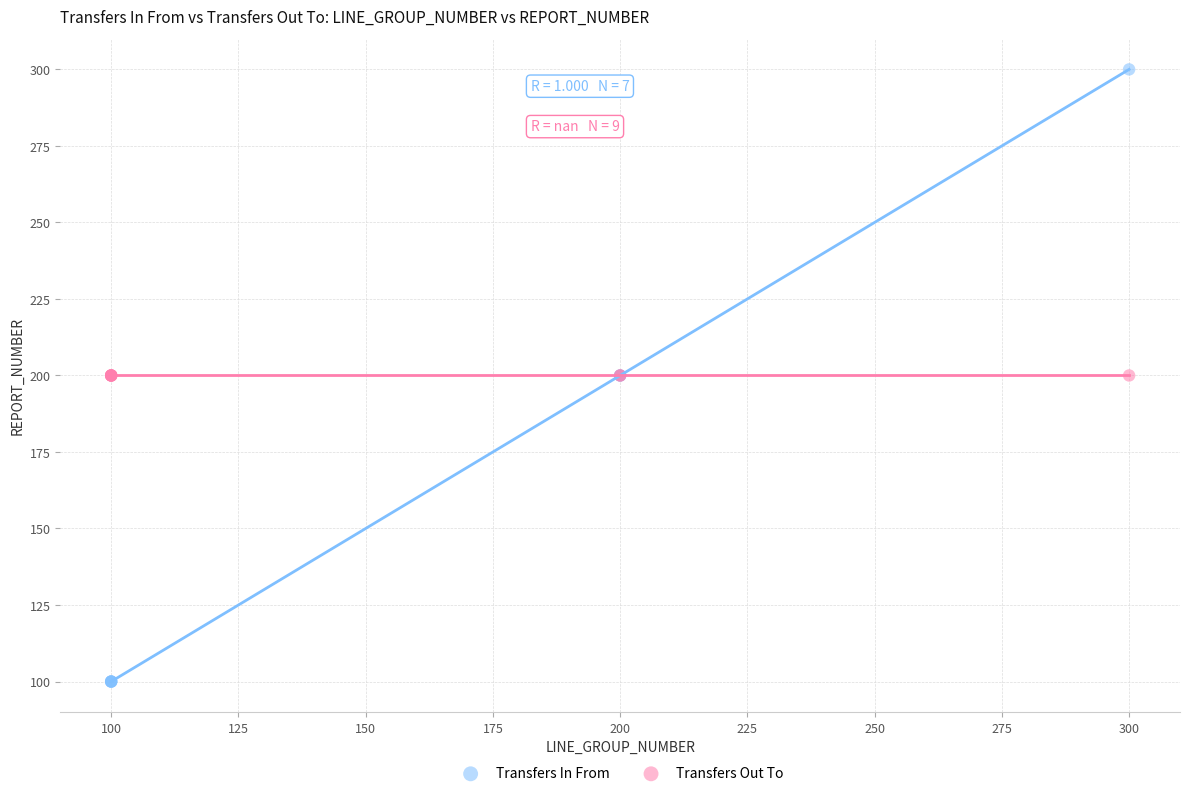

Which series reaches the minimum Y coordinate?

Transfers In From